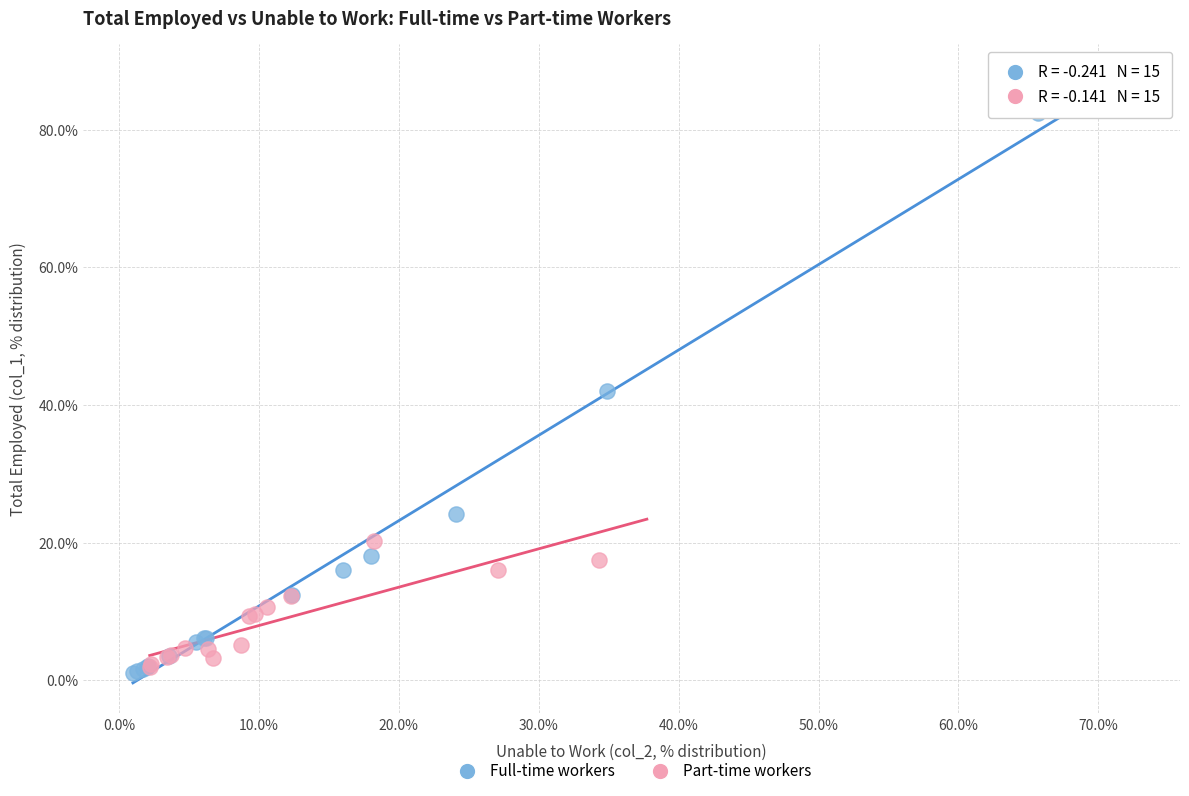

Which series reaches the maximum Y coordinate?

Full-time workers